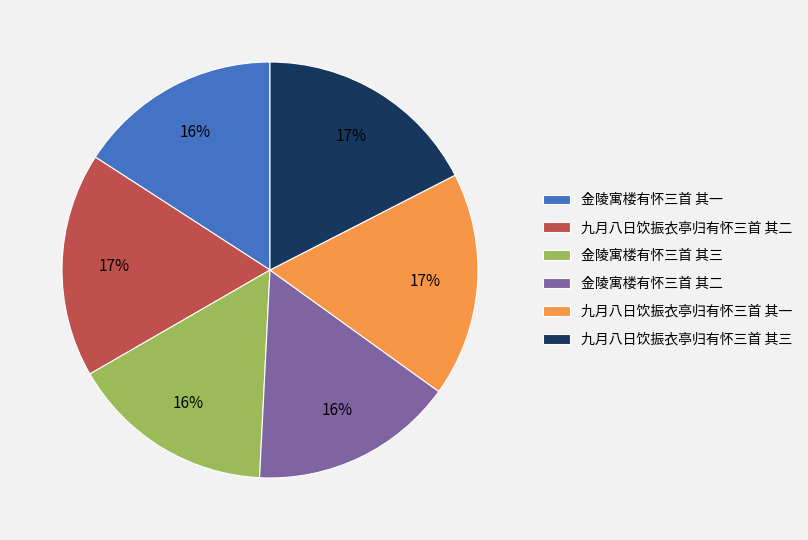

Between 九月八日饮振衣亭归有怀三首 其三 and 金陵寓楼有怀三首 其一, which is larger?

九月八日饮振衣亭归有怀三首 其三